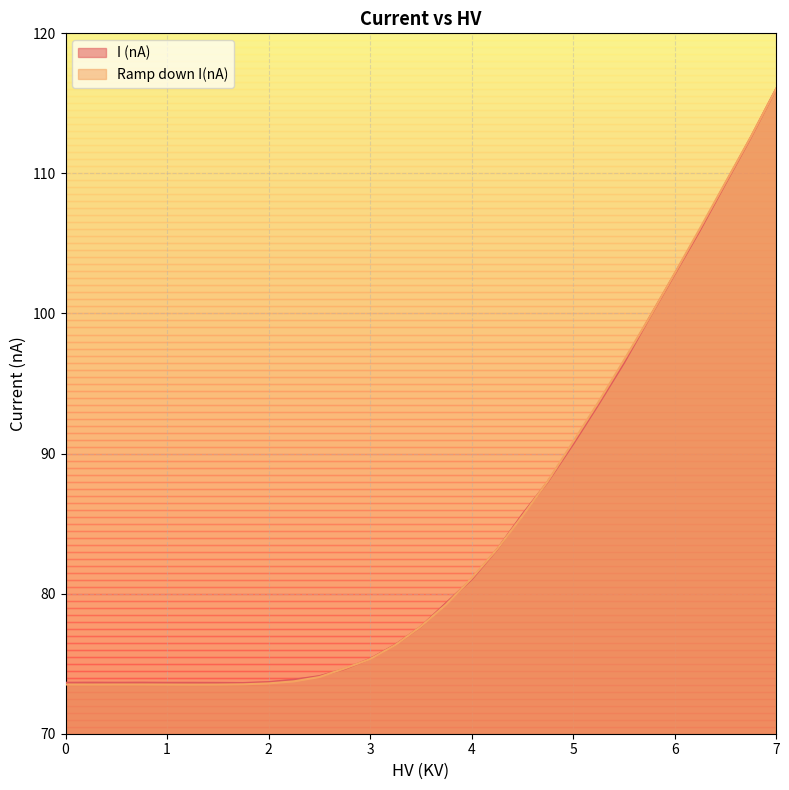

What is the average value of the Ramp down I(nA) series?

84.8